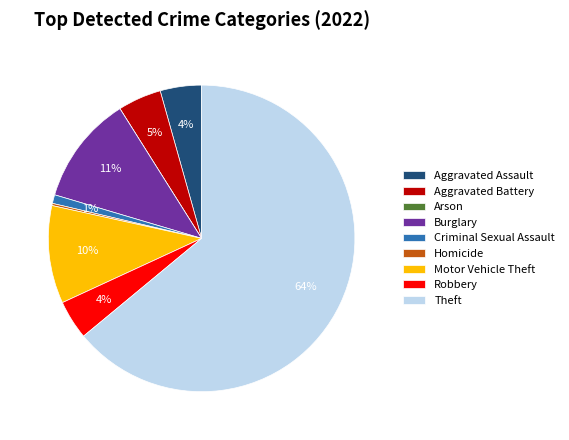

What percentage is the Criminal Sexual Assault slice, to the nearest percent?

1%